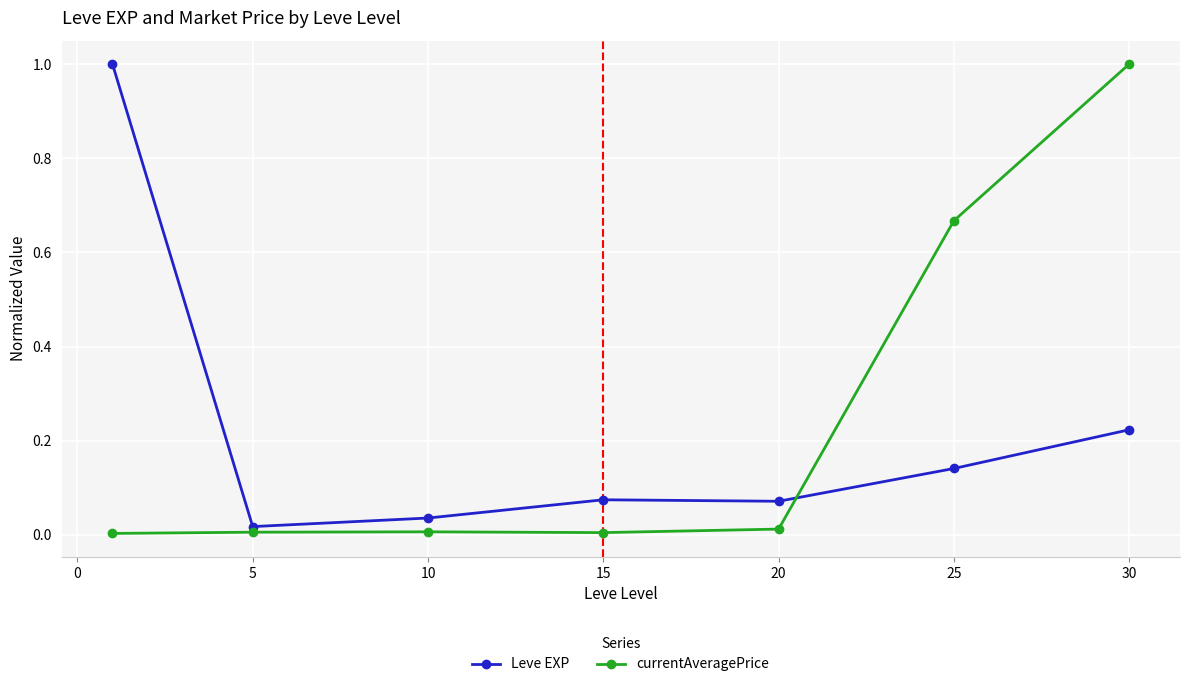

How many series are shown in this chart?

2